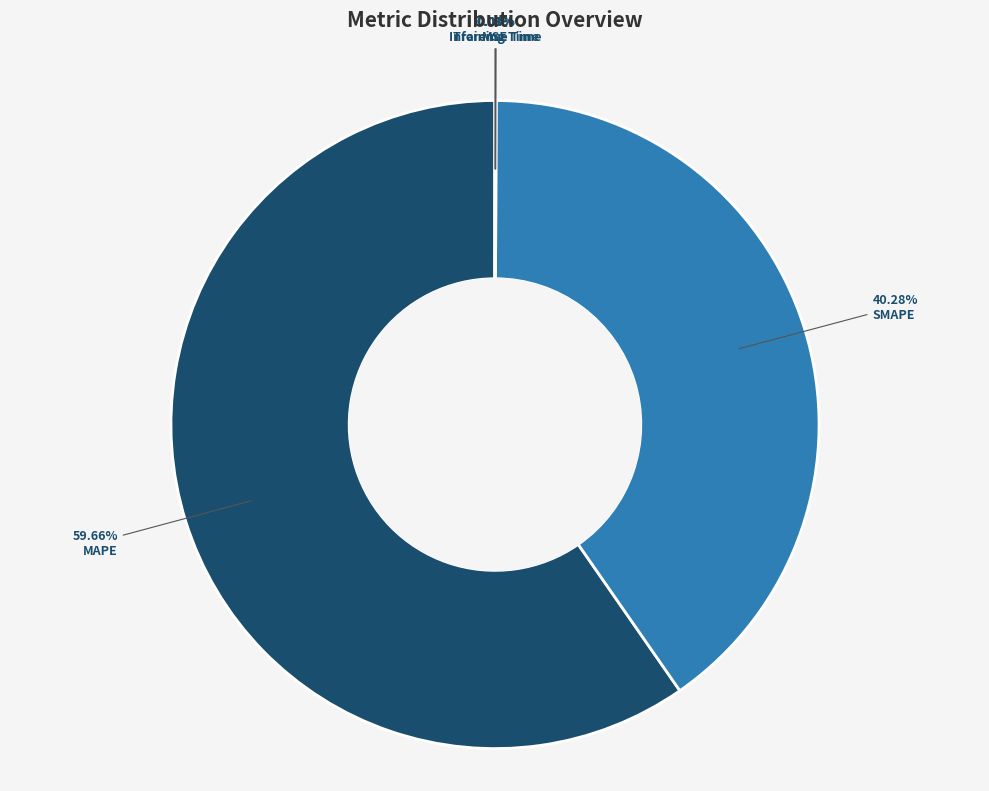

What is the largest slice in the pie chart?

MAPE